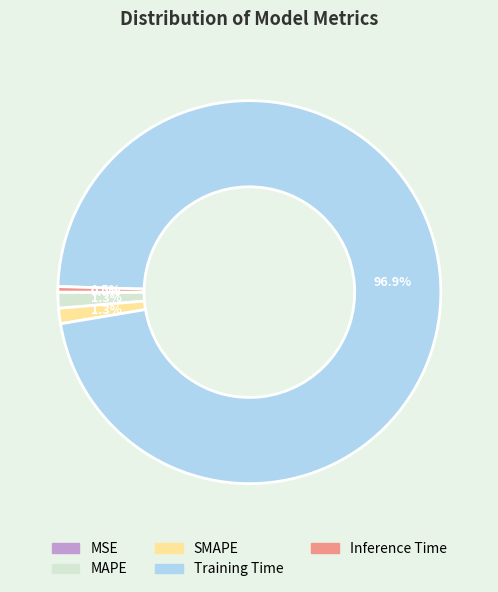

Between MAPE and Inference Time, which is larger?

MAPE